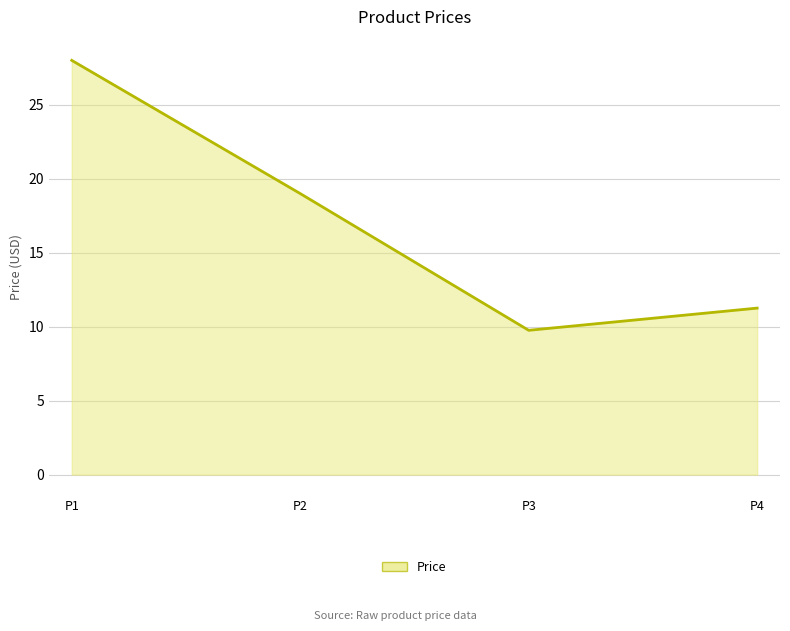

True or false: the data shows 28.0 at P1.

True